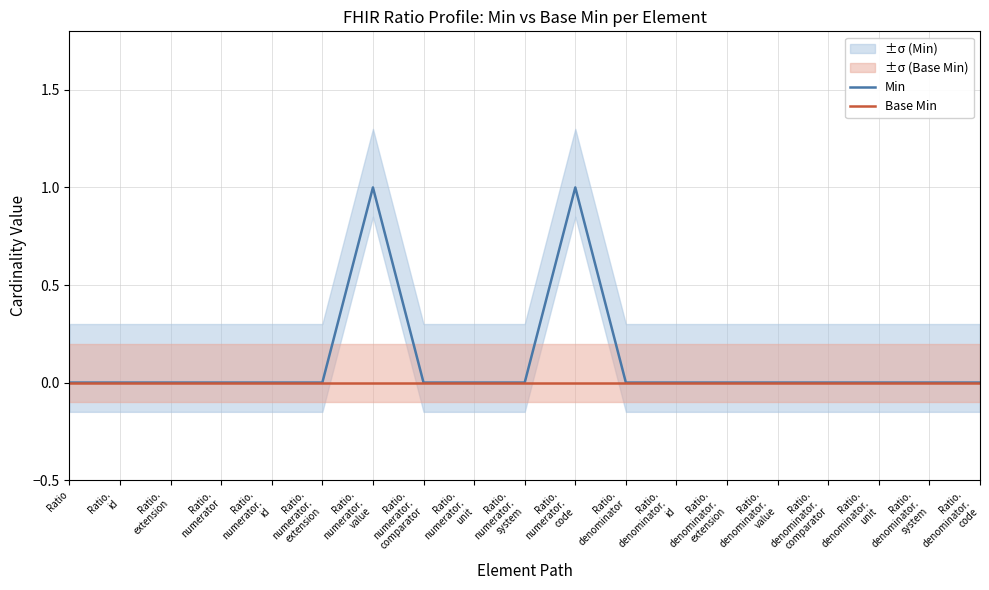

True or false: Base Min and Min intersect in this chart.

False